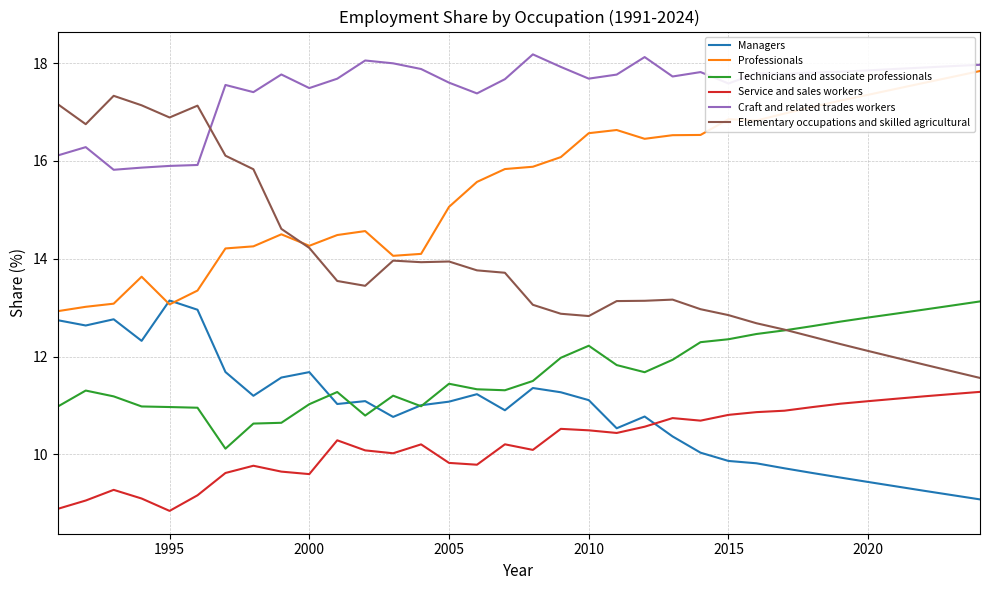

Which series has the largest range (max minus min)?

Elementary occupations and skilled agricultural